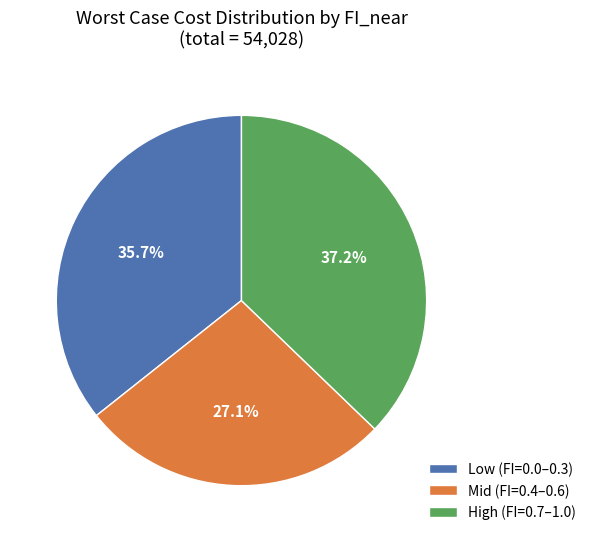

Is the sum of Mid (FI=0.4–0.6) and High (FI=0.7–1.0) greater than half?

Yes